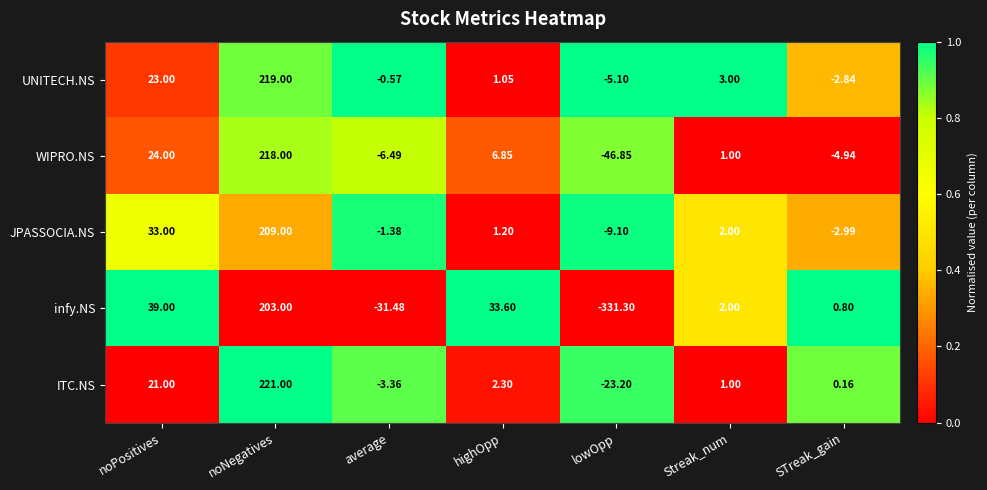

Between Streak_num and STreak_gain, which series saw the biggest shift?

WIPRO.NS